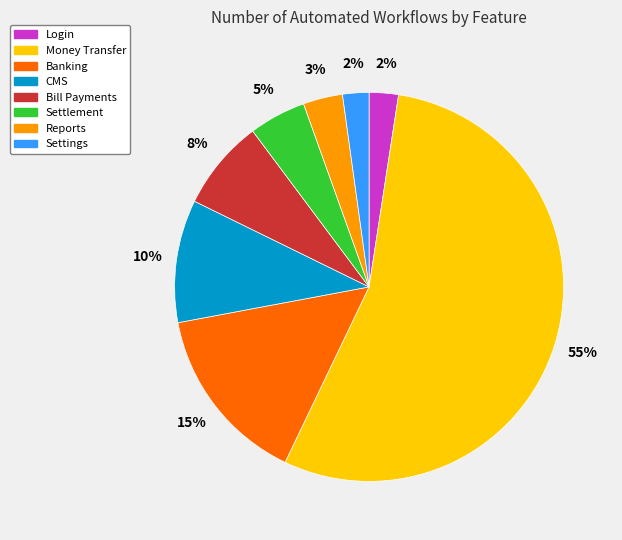

To the nearest percent, what is the combined percentage of Settings and Reports?

5%